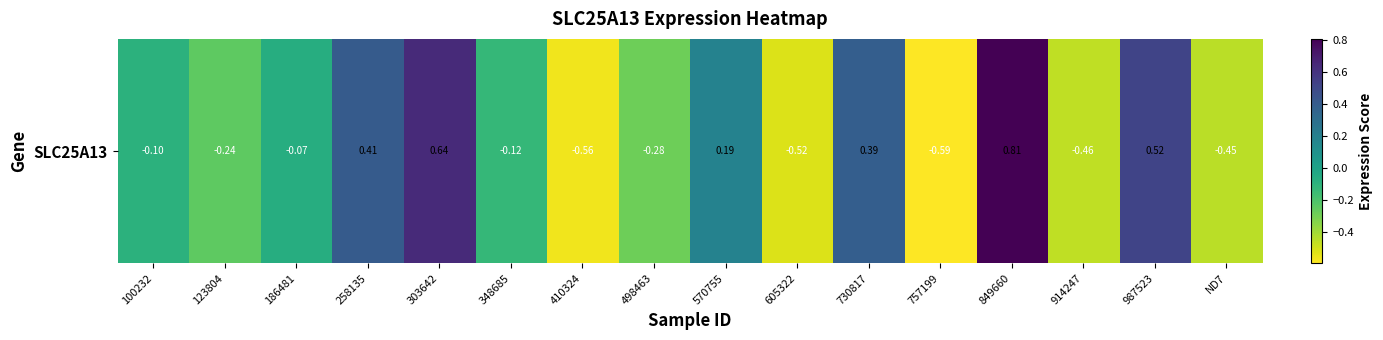

What is the maximum value shown in the chart?

0.8